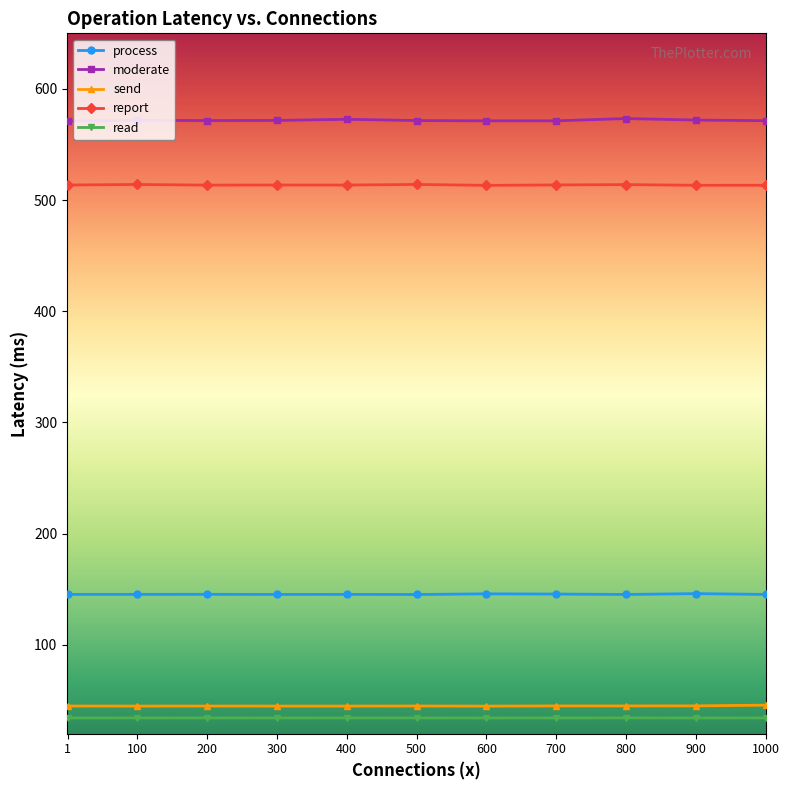

Is the value of send at 800 greater than the value of read at 600?

Yes